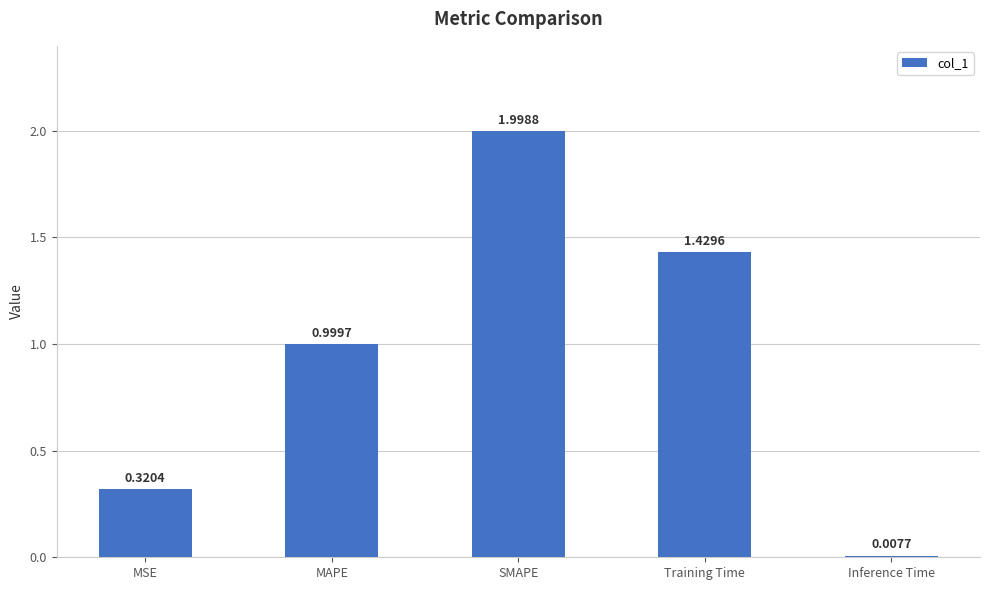

At which category does the chart reach its peak across all series?

SMAPE